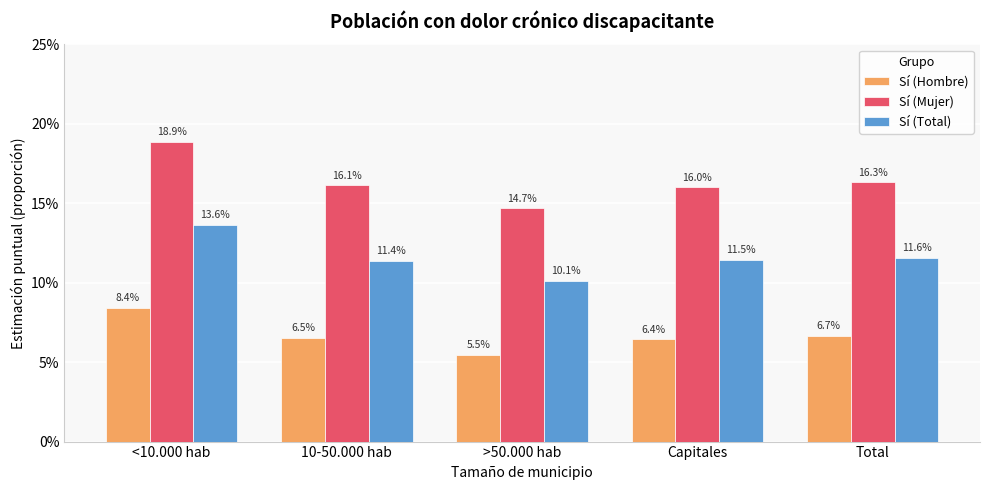

Does the chart contain stacked bars?

No